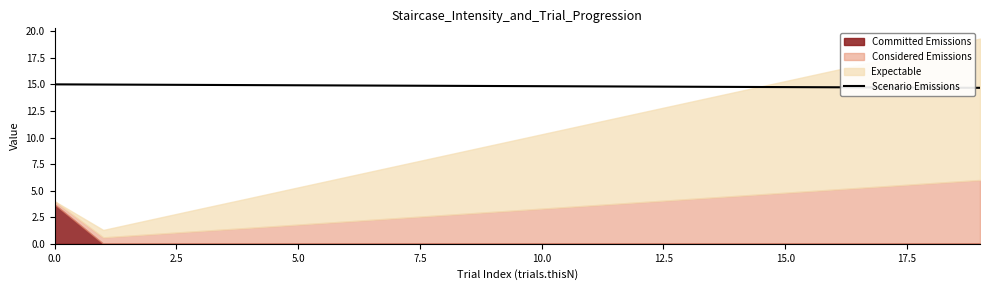

What is the sum of the values at 12 and 19?

29.5